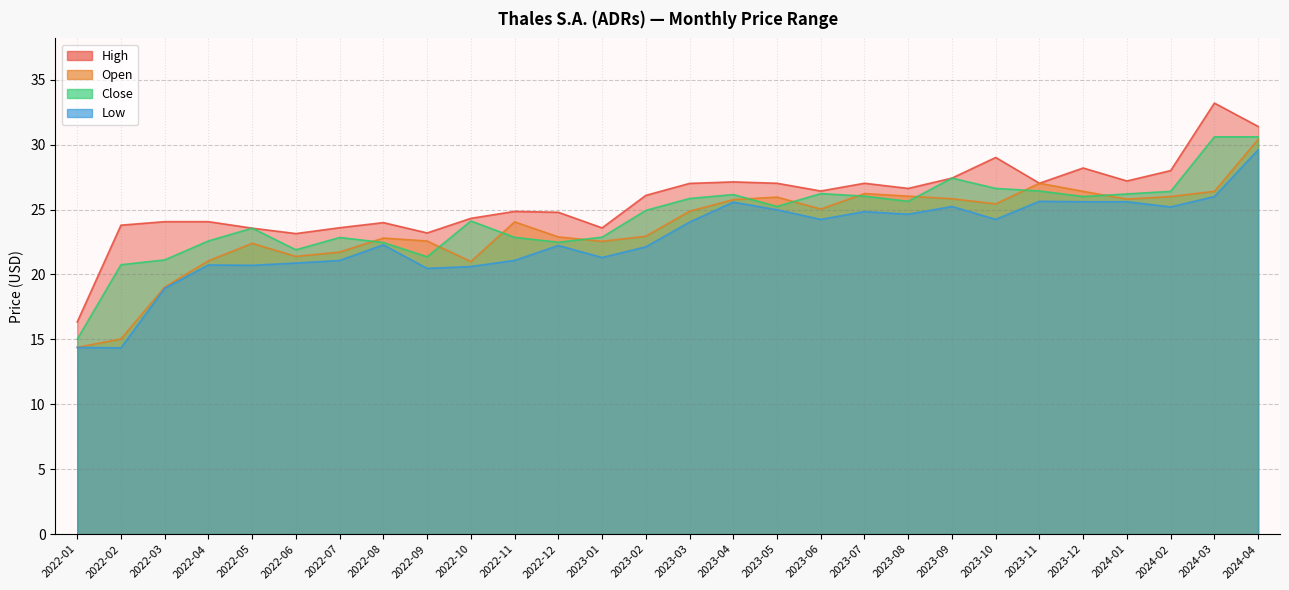

Where is the first local minimum for Low?

2022-02